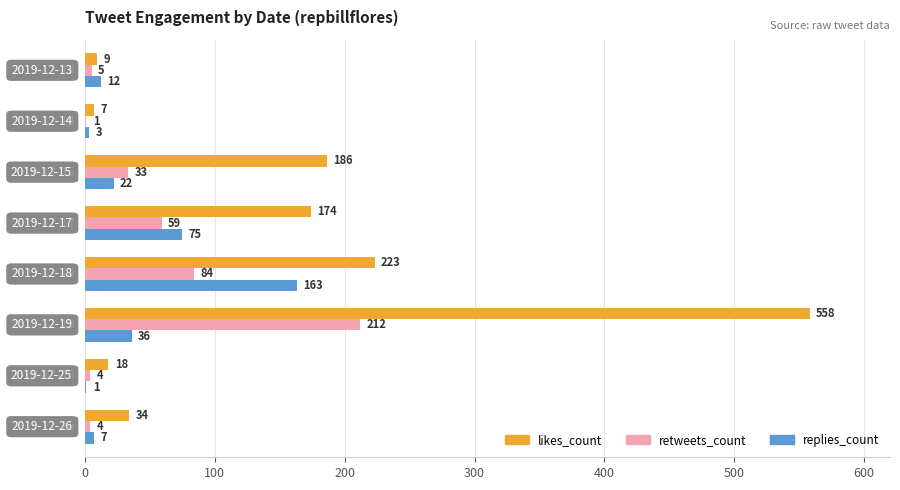

What is the maximum value shown in the chart?

558